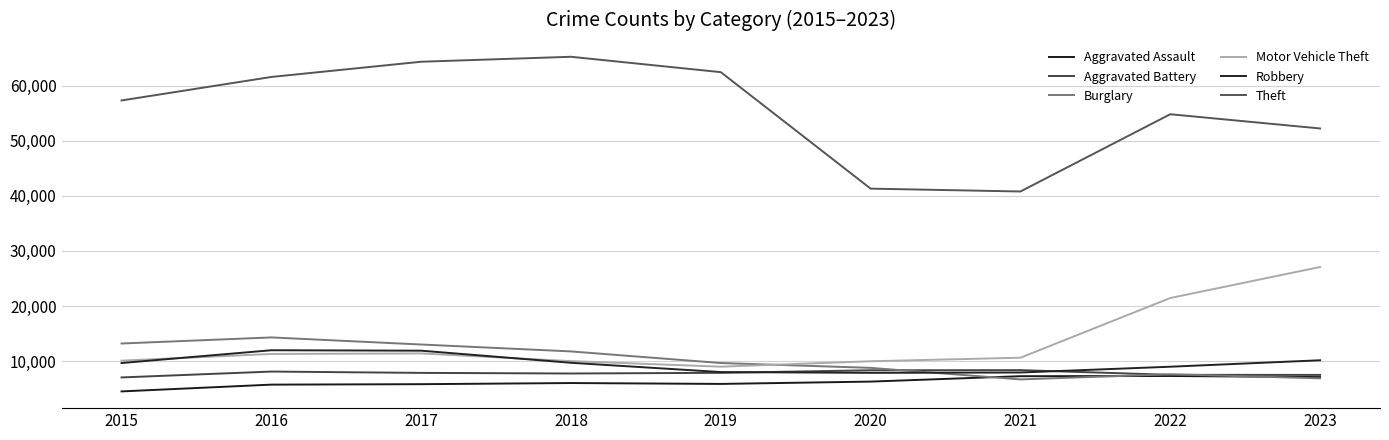

What is the spread (max minus min) of values at 2019?

56651